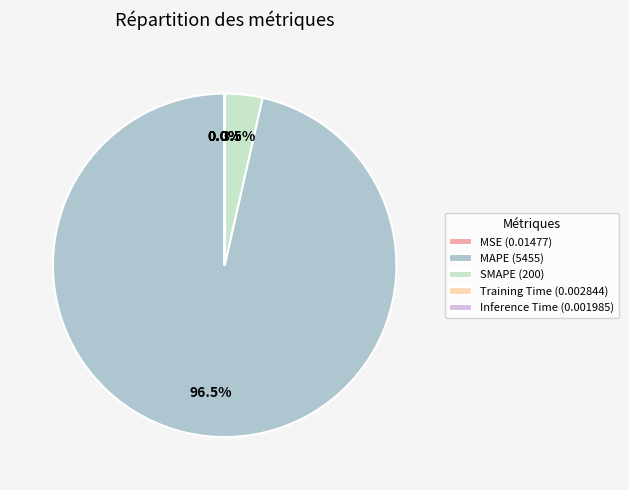

Is there any slice that represents more than half of the pie?

Yes